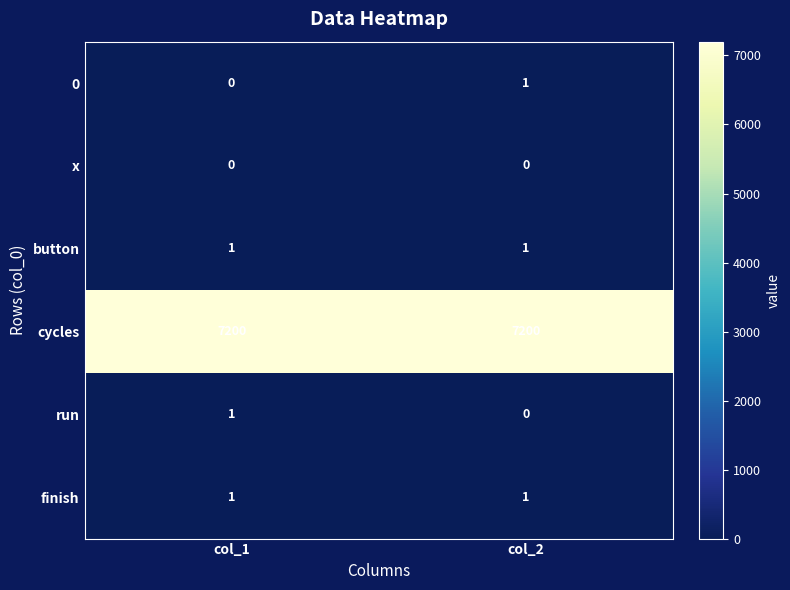

Rank the categories by 0 value from highest to lowest.

col_2, col_1